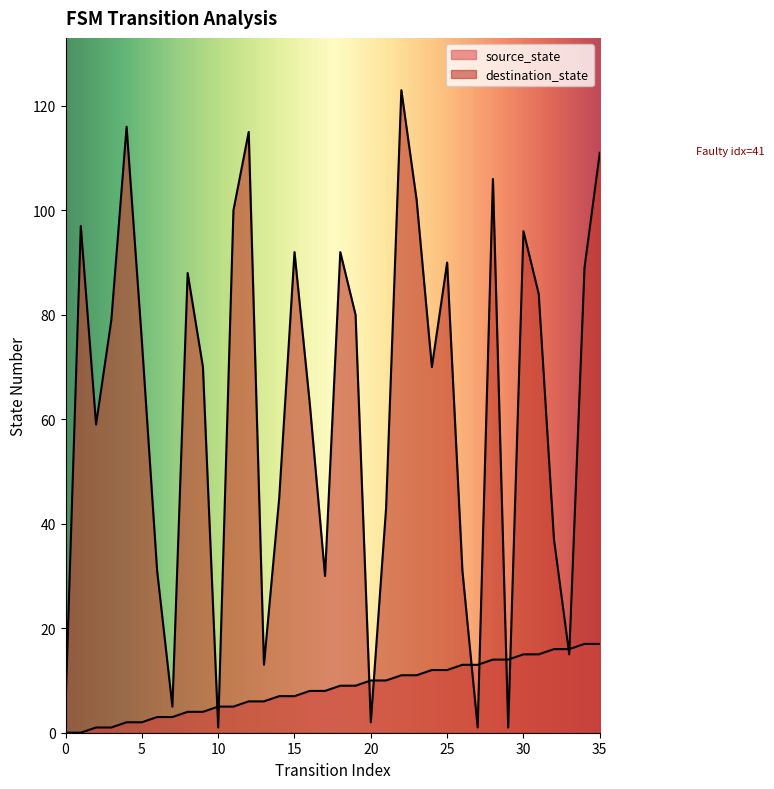

How many lines are shown in the chart?

2